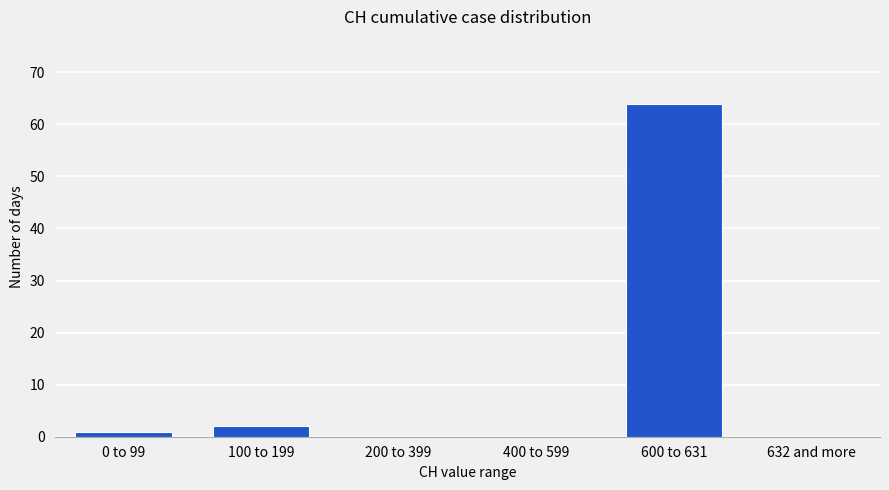

Reading left to right, transcribe all the data shown in this chart.

0 to 99=1	100 to 199=2	200 to 399=0	400 to 599=0	600 to 631=64	632 and more=0